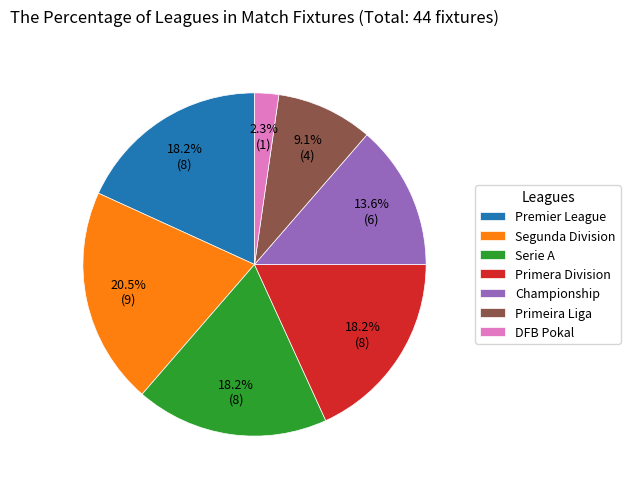

True or false: Premier League accounts for 18% of the total.

True